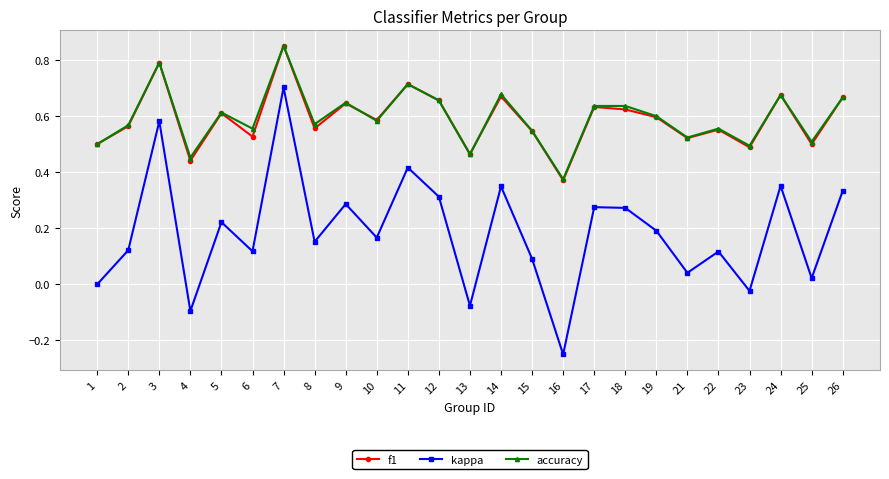

True or false: kappa has more than 1 interior local peaks.

True